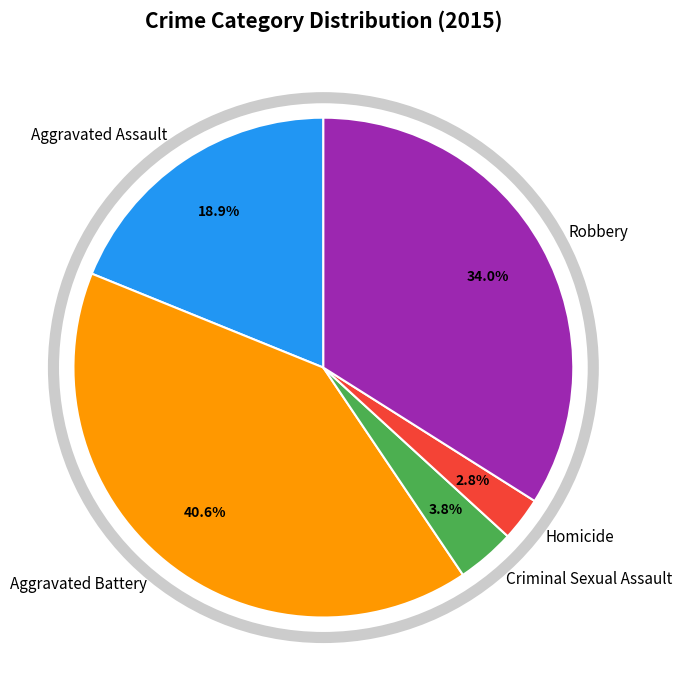

Is it true that Aggravated Battery is 41% of the pie?

True